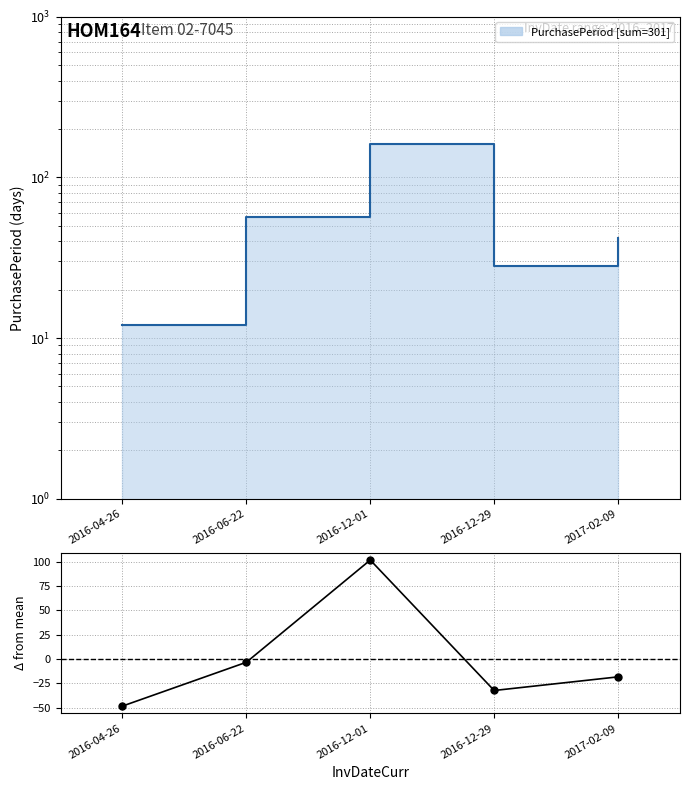

List the labels in order of value, smallest first.

2016-04-26, 2016-12-29, 2017-02-09, 2016-06-22, 2016-12-01